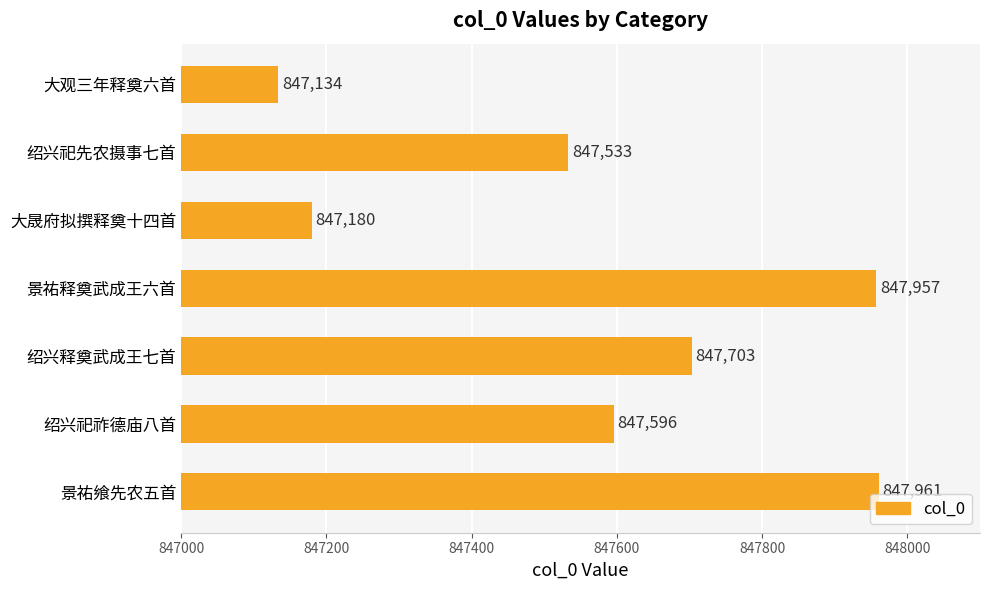

Reading top to bottom, transcribe all the data shown in this chart.

大观三年释奠六首=847134	绍兴祀先农摄事七首=847533	大晟府拟撰释奠十四首=847180	景祐释奠武成王六首=847957	绍兴释奠武成王七首=847703	绍兴祀祚德庙八首=847596	景祐飨先农五首=847961